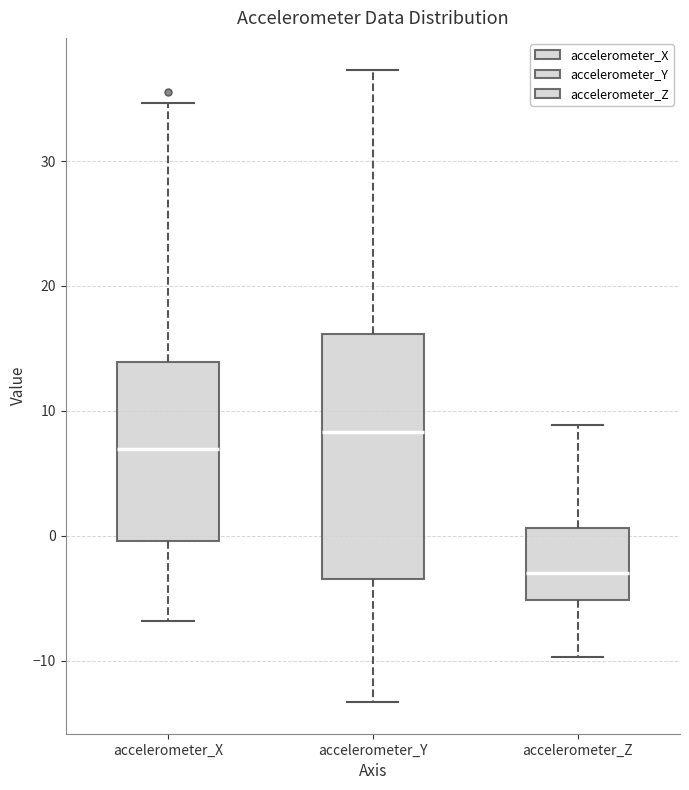

Comparing the boxes themselves (not the whiskers), which one is the tallest?

accelerometer_Y